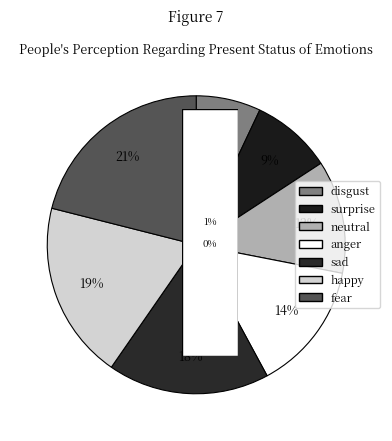

Count the number of slices in the pie.

7